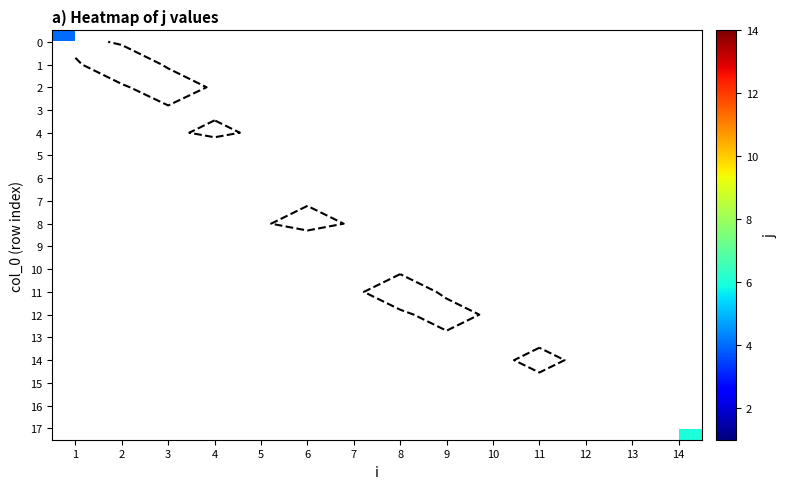

List the labels in order of 2 value, largest first.

1, 2, 3, 4, 5, 6, 7, 8, 9, 10, 11, 12, 13, 14